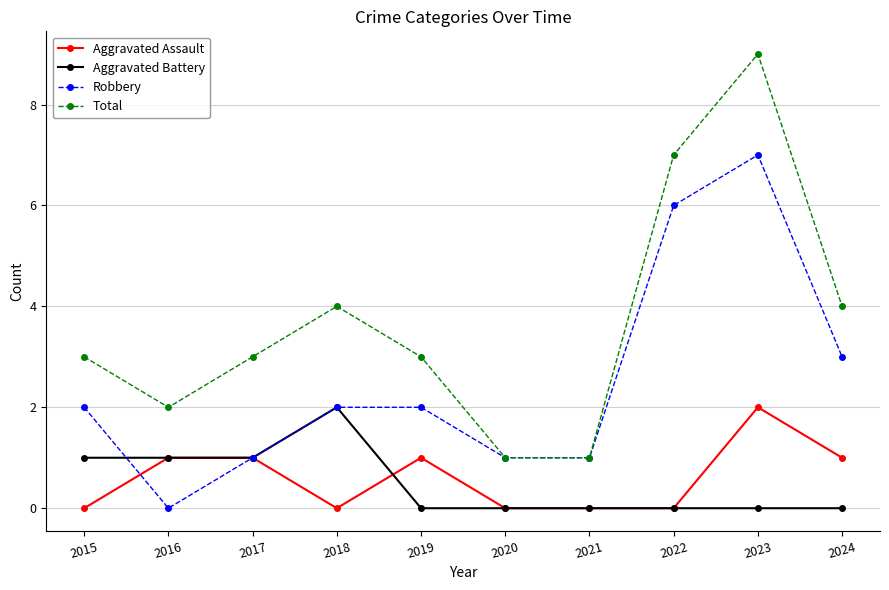

Reading left to right, list all the values displayed in this chart.

Aggravated Assault: 2015=0	2016=1	2017=1	2018=0	2019=1	2020=0	2021=0	2022=0	2023=2	2024=1
Aggravated Battery: 2015=1	2016=1	2017=1	2018=2	2019=0	2020=0	2021=0	2022=0	2023=0	2024=0
Robbery: 2015=2	2016=0	2017=1	2018=2	2019=2	2020=1	2021=1	2022=6	2023=7	2024=3
Total: 2015=3	2016=2	2017=3	2018=4	2019=3	2020=1	2021=1	2022=7	2023=9	2024=4